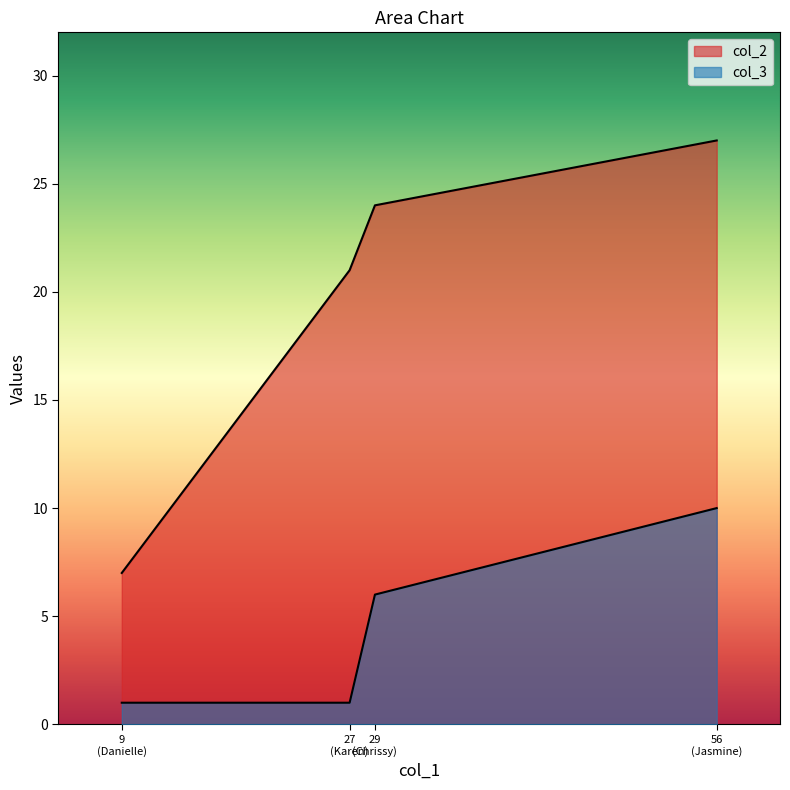

Between Jasmine Saiz and Karen Trevizo, which series saw the biggest shift?

col_3